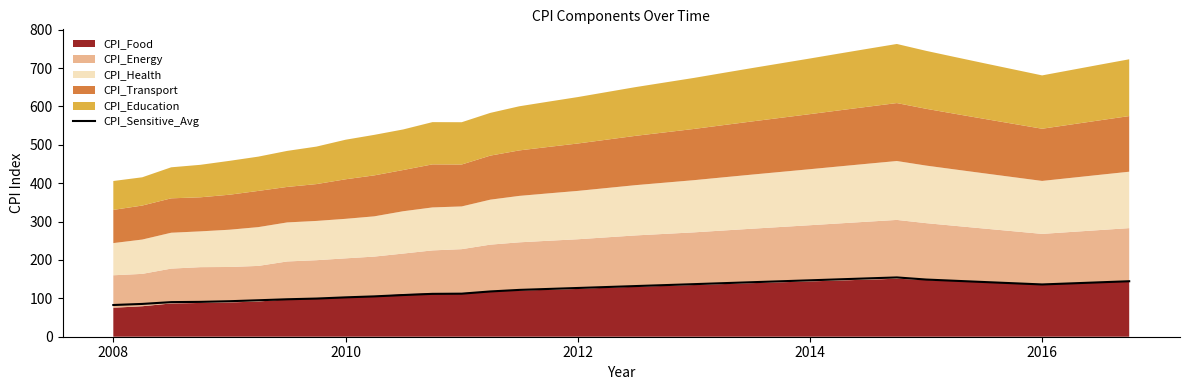

How many categories are shown in the chart?

36